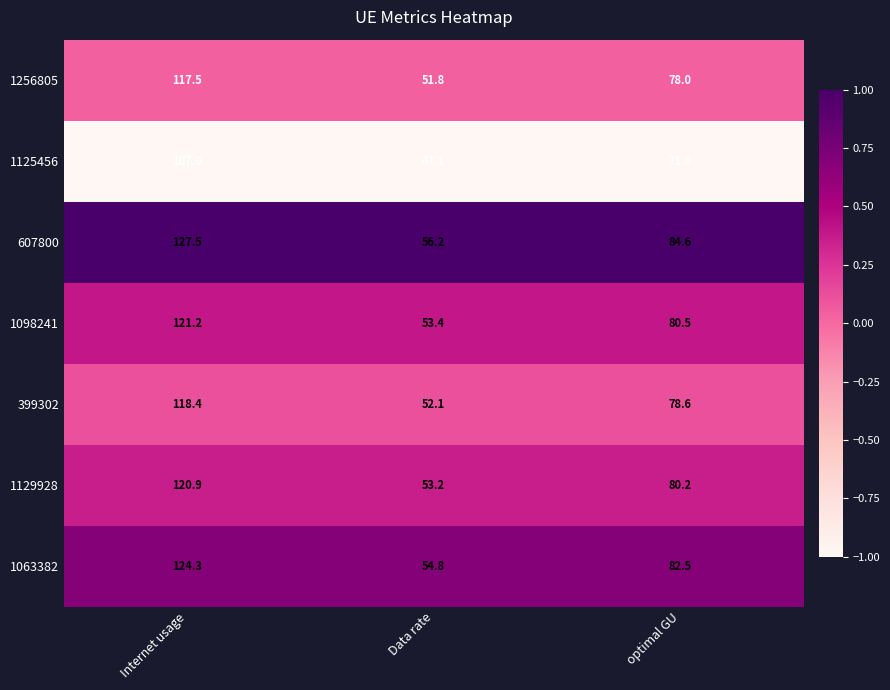

Is it true that 1256805 equals 25.0 at optimal GU?

False